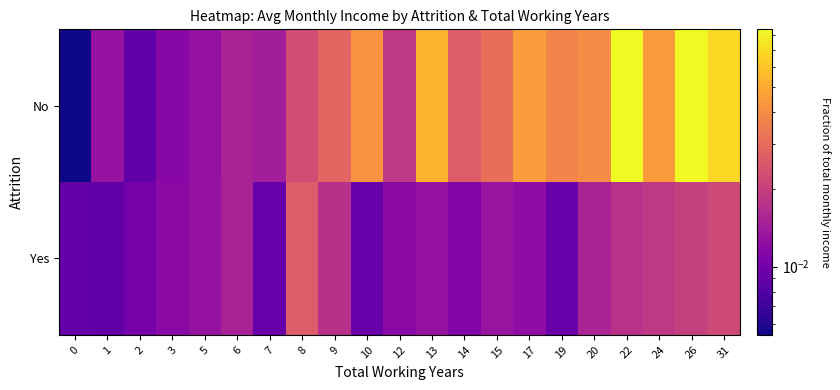

Reading left to right, transcribe all the data shown in this chart.

Yes: 0=0.0	1=0.0	2=0.0	3=0.0	5=0.0	6=0.0	7=0.0	8=0.0	9=0.0	10=0.0	12=0.0	13=0.0	14=0.0	15=0.0	17=0.0	19=0.0	20=0.0	22=0.0	24=0.0	26=0.0	31=0.0
No: 0=0.0	1=0.0	2=0.0	3=0.0	5=0.0	6=0.0	7=0.0	8=0.0	9=0.0	10=0.0	12=0.0	13=0.1	14=0.0	15=0.0	17=0.0	19=0.0	20=0.0	22=0.1	24=0.0	26=0.1	31=0.1